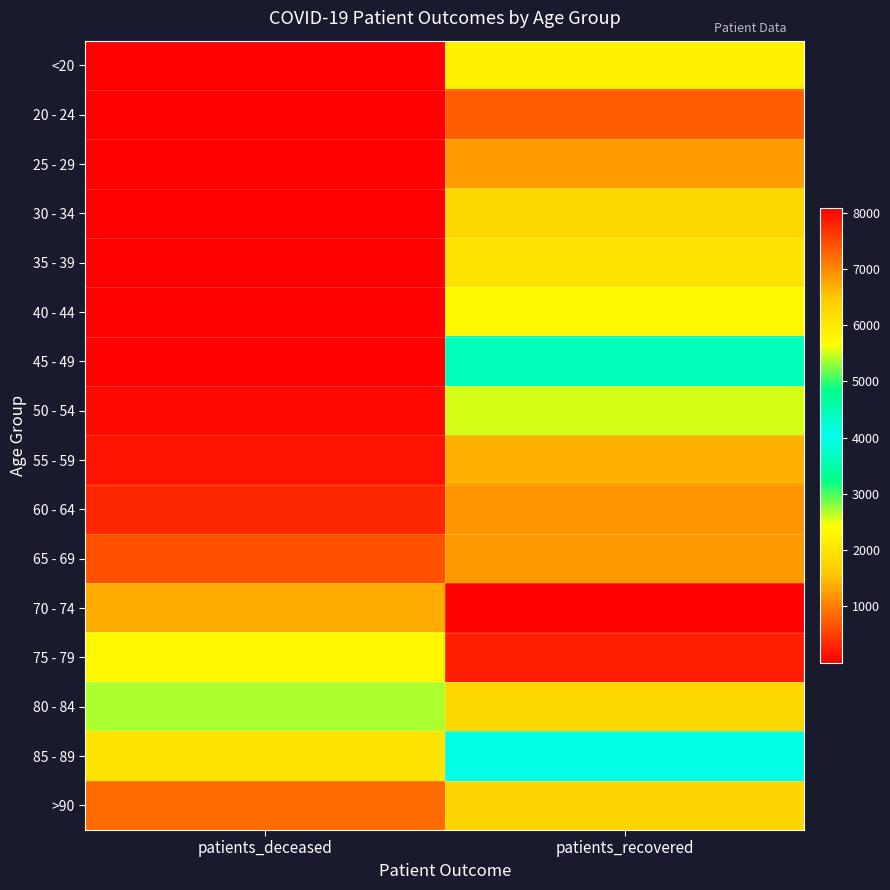

Reading left to right, extract all data points from this chart.

<20: patients_deceased=12	patients_recovered=2230
20 - 24: patients_deceased=3	patients_recovered=745
25 - 29: patients_deceased=3	patients_recovered=1264
30 - 34: patients_deceased=13	patients_recovered=1802
35 - 39: patients_deceased=12	patients_recovered=1992
40 - 44: patients_deceased=18	patients_recovered=2352
45 - 49: patients_deceased=31	patients_recovered=3629
50 - 54: patients_deceased=93	patients_recovered=5519
55 - 59: patients_deceased=163	patients_recovered=6662
60 - 64: patients_deceased=320	patients_recovered=6892
65 - 69: patients_deceased=662	patients_recovered=6853
70 - 74: patients_deceased=1366	patients_recovered=8082
75 - 79: patients_deceased=2309	patients_recovered=7821
80 - 84: patients_deceased=2700	patients_recovered=6282
85 - 89: patients_deceased=2006	patients_recovered=3973
>90: patients_deceased=870	patients_recovered=1783